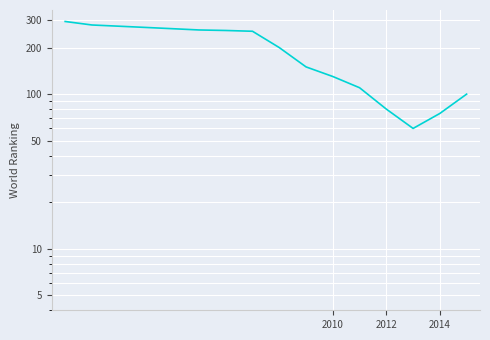

True or false: the data shows 450 at 4.

False